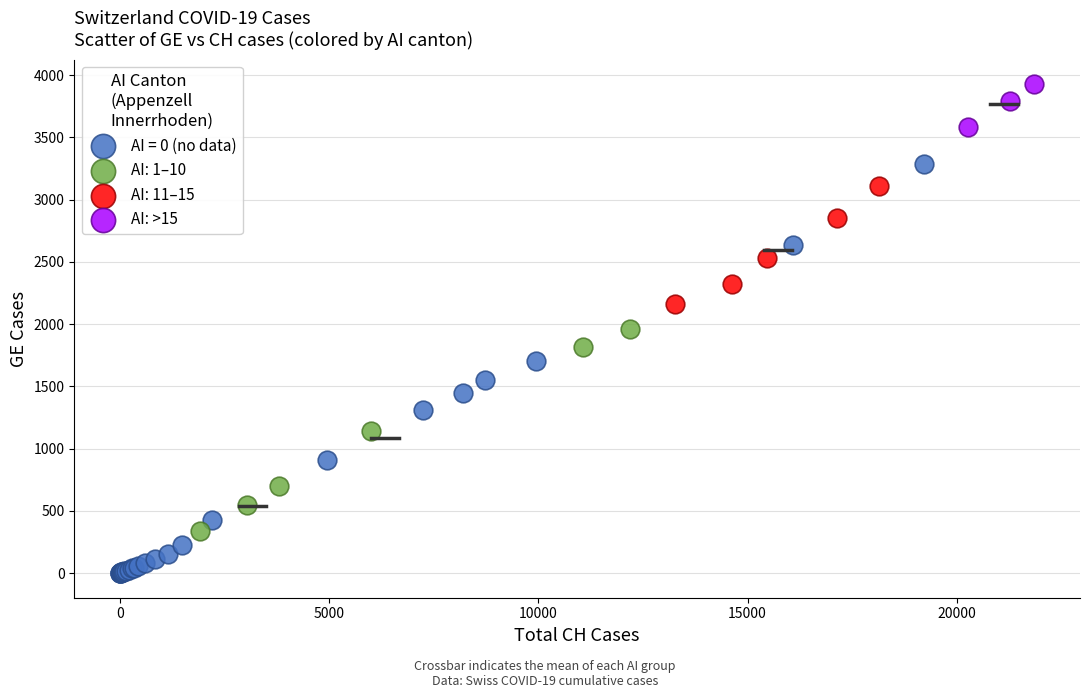

Which series reaches the maximum Y coordinate?

AI: >15